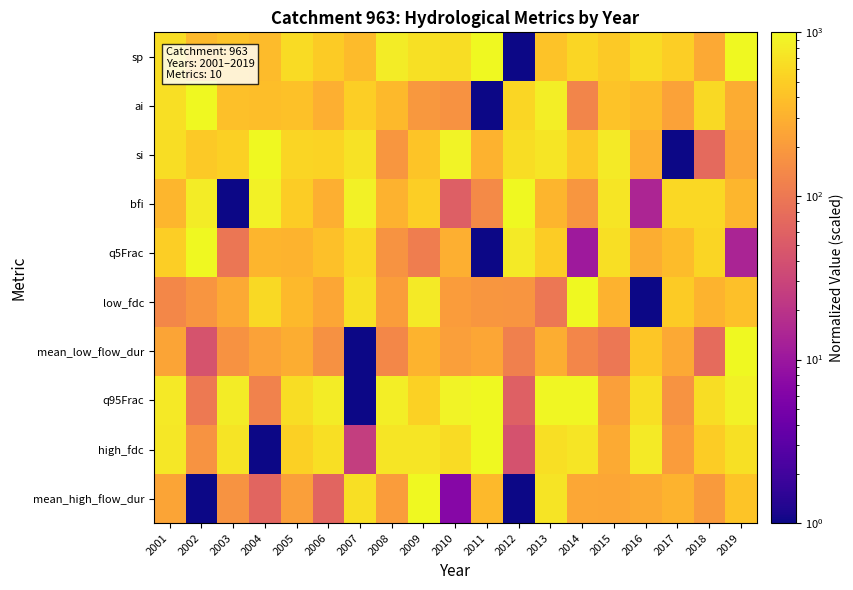

At which category is the sum across all series the highest?

2013